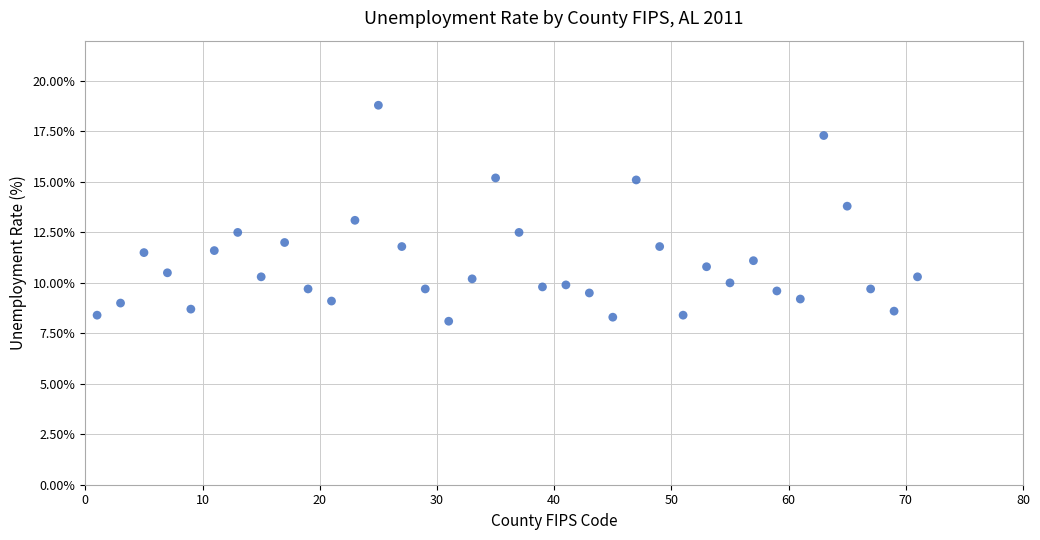

What is the range of Y values (max minus min)?

10.7